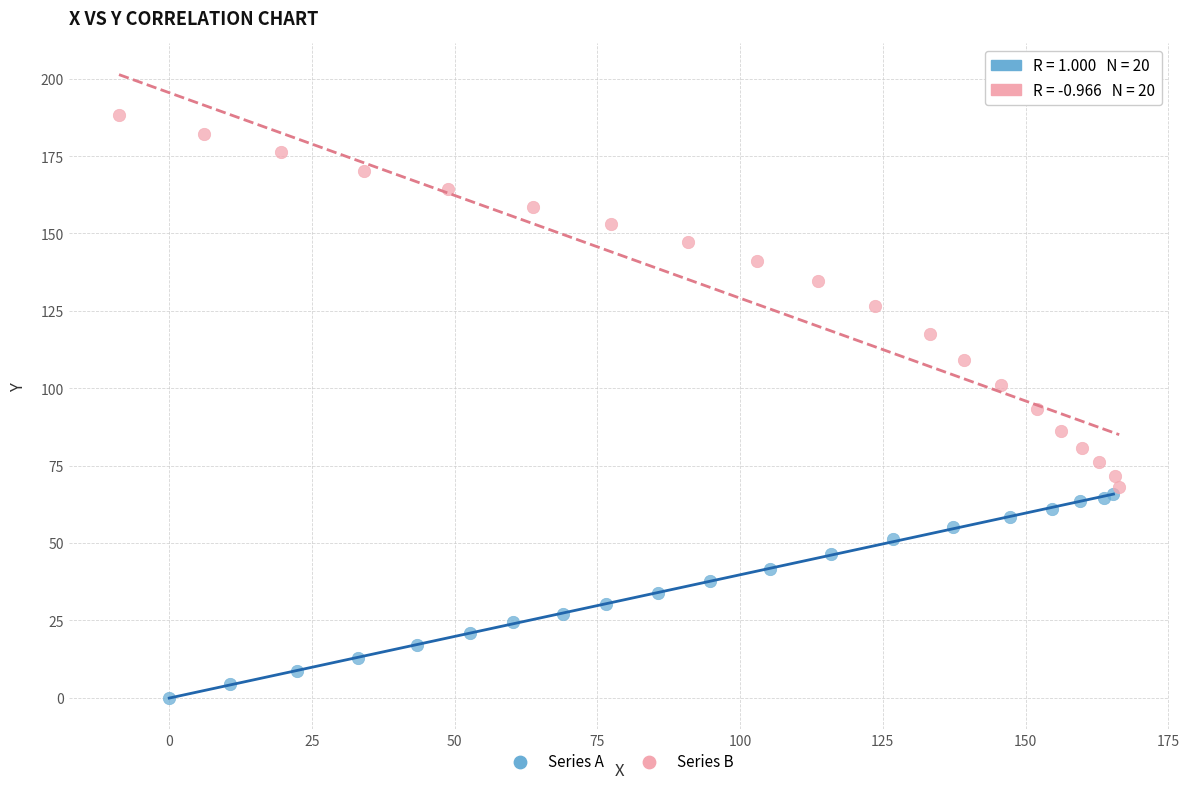

Which series reaches the maximum Y coordinate?

Series B